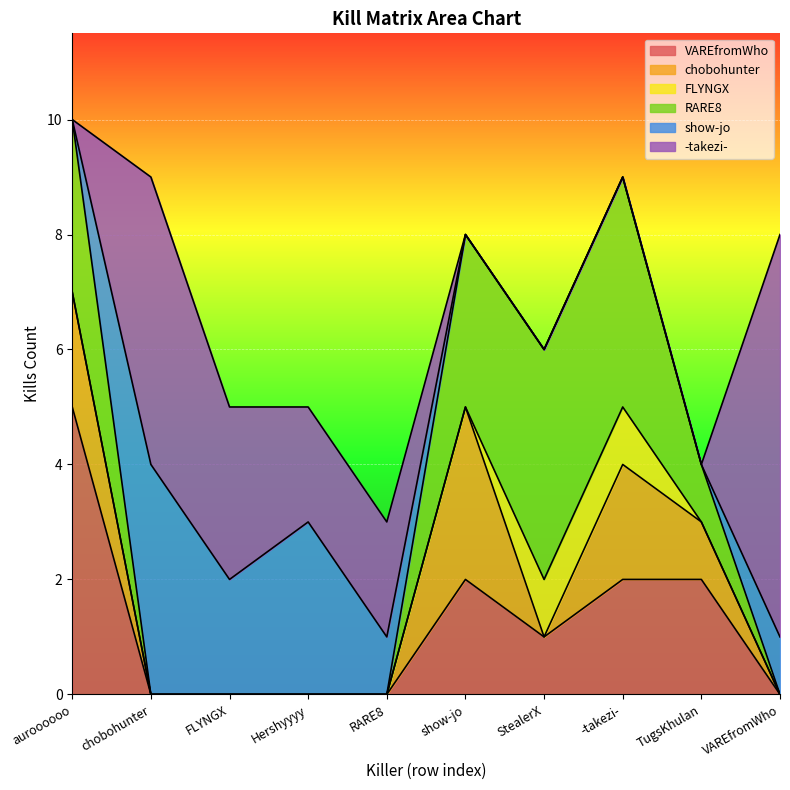

At which category is the sum across all series the highest?

auroooooo